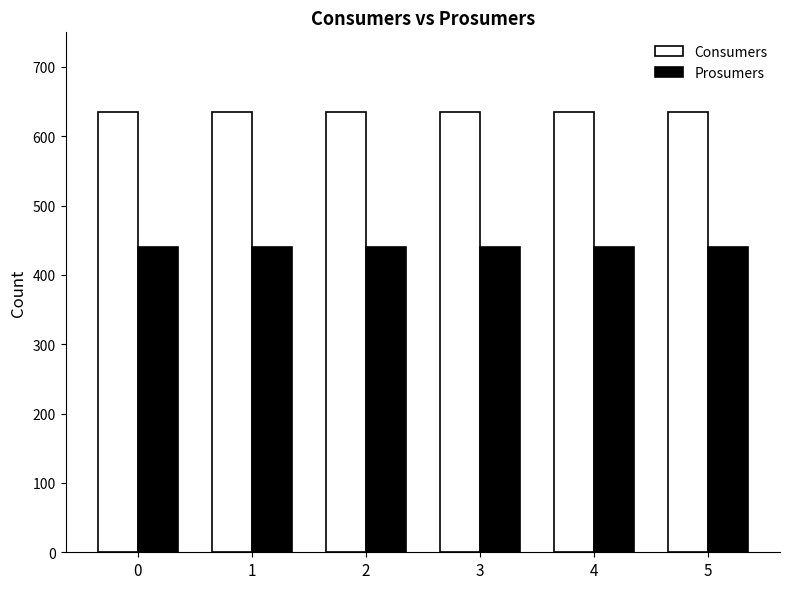

The value of Prosumers at 2 is 696. True or false?

False